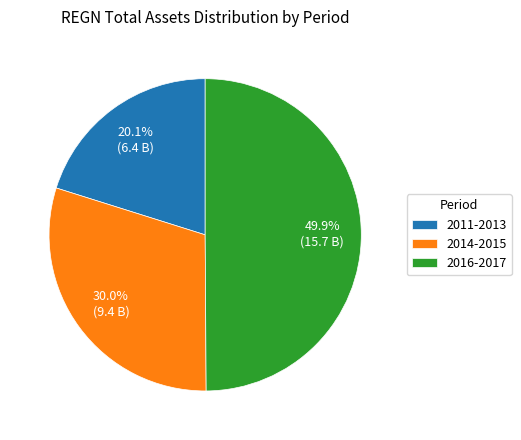

How many segments does this pie chart have?

3